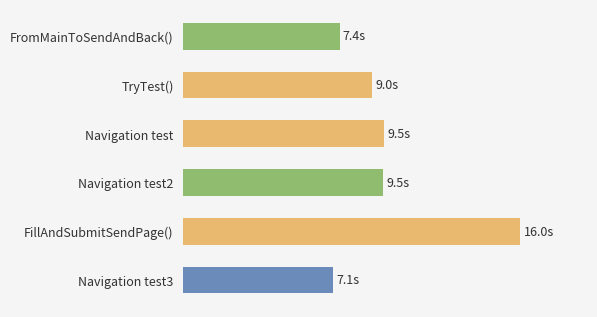

What is the sum of all values?

58510